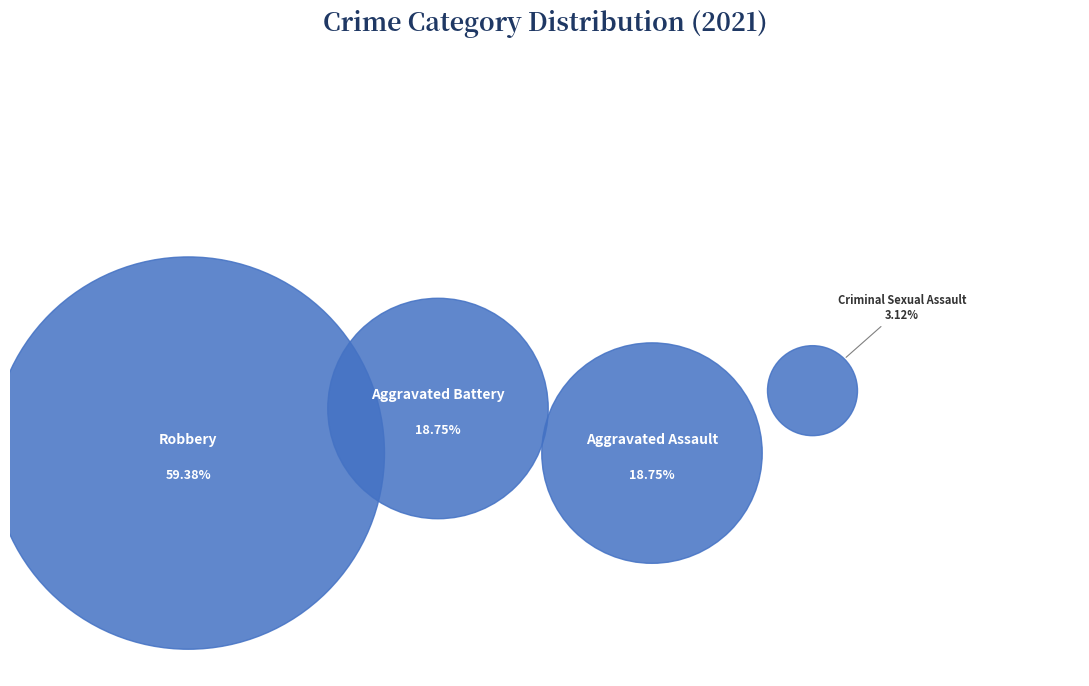

True or false: Aggravated Assault accounts for 9% of the total.

False